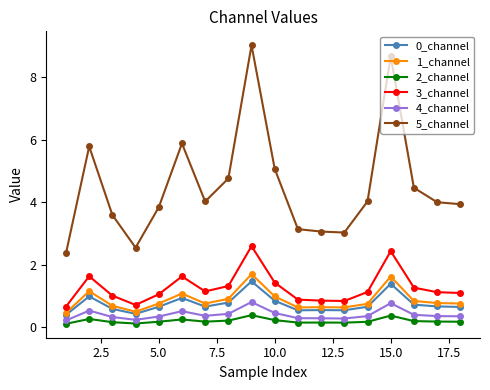

What is the value of the 0_channel point at the 15th from the left?

1.4